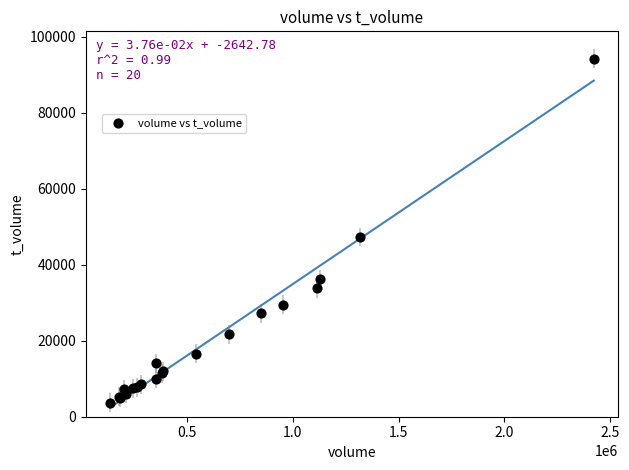

What Y value in the scatter plot is closest to 48967?

47336